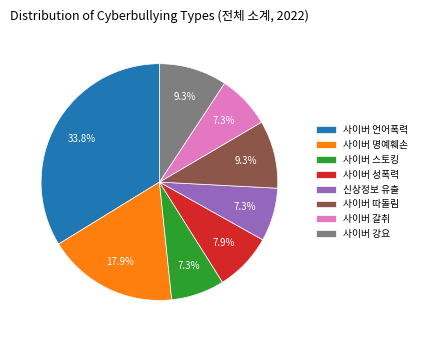

Which category has the biggest portion of the pie?

사이버 언어폭력